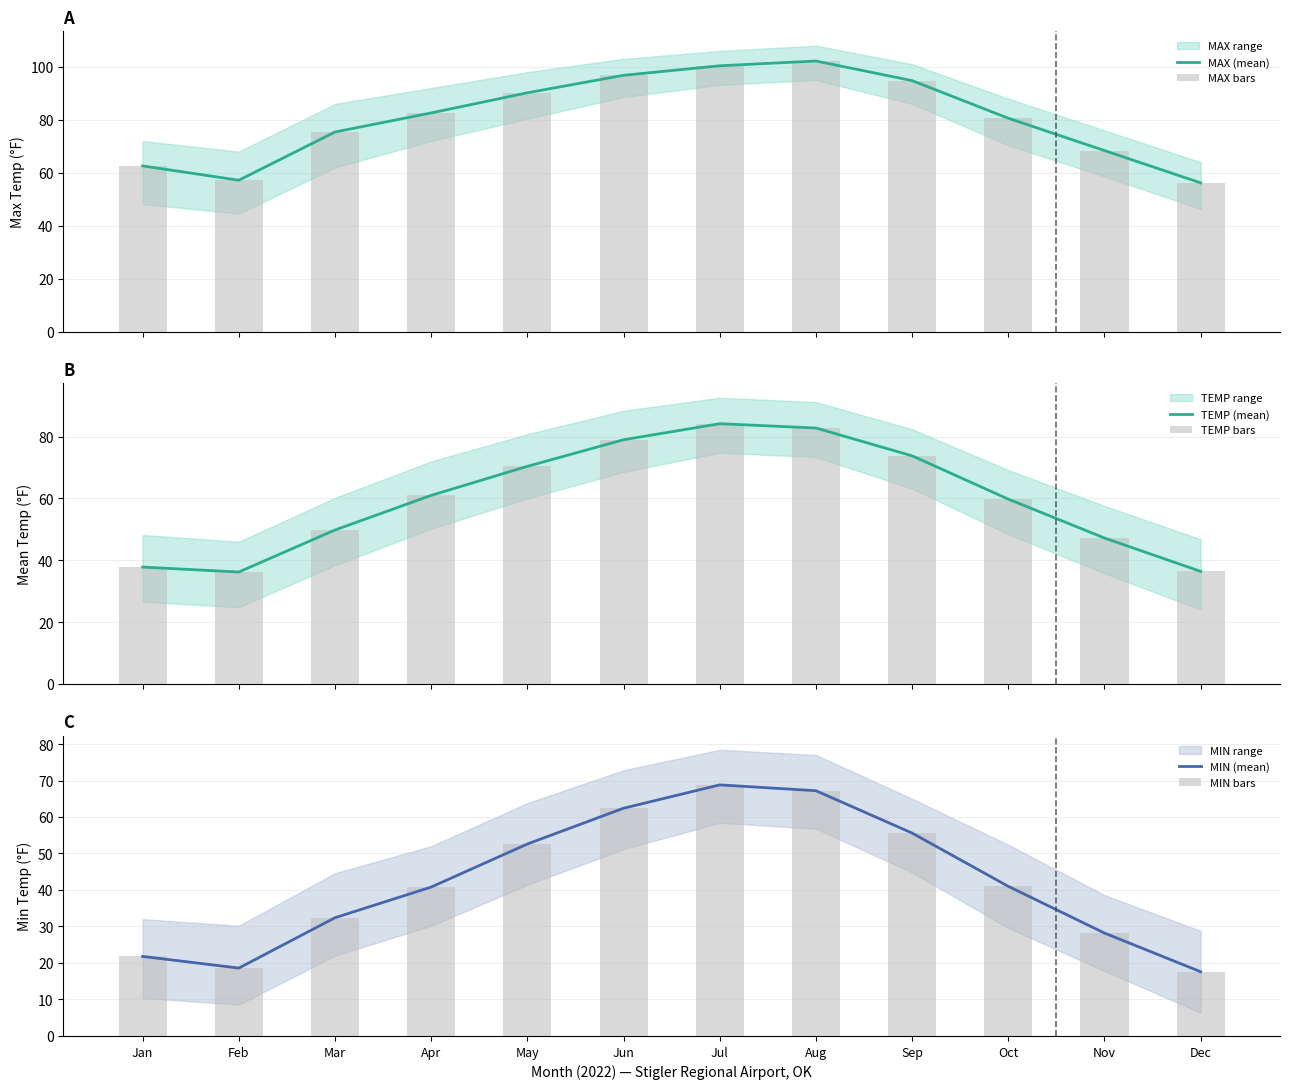

The MIN (mean) series shows 8.4 at Feb. True or false?

False